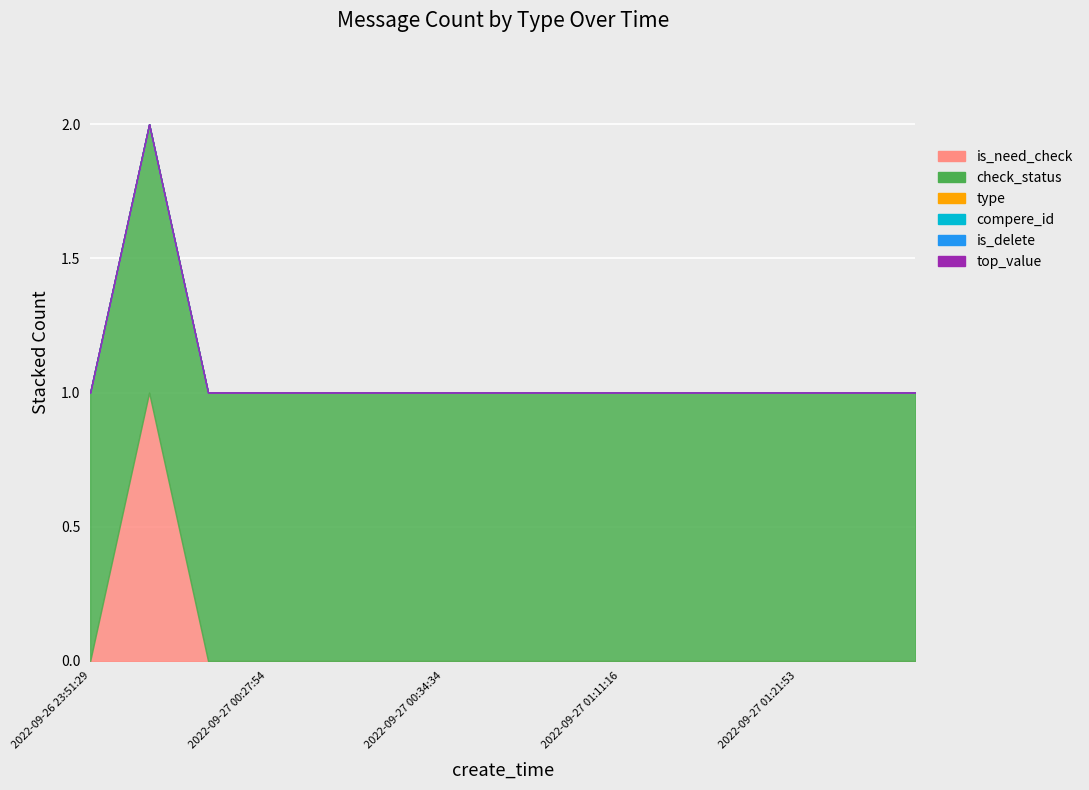

How many series are shown in this chart?

6